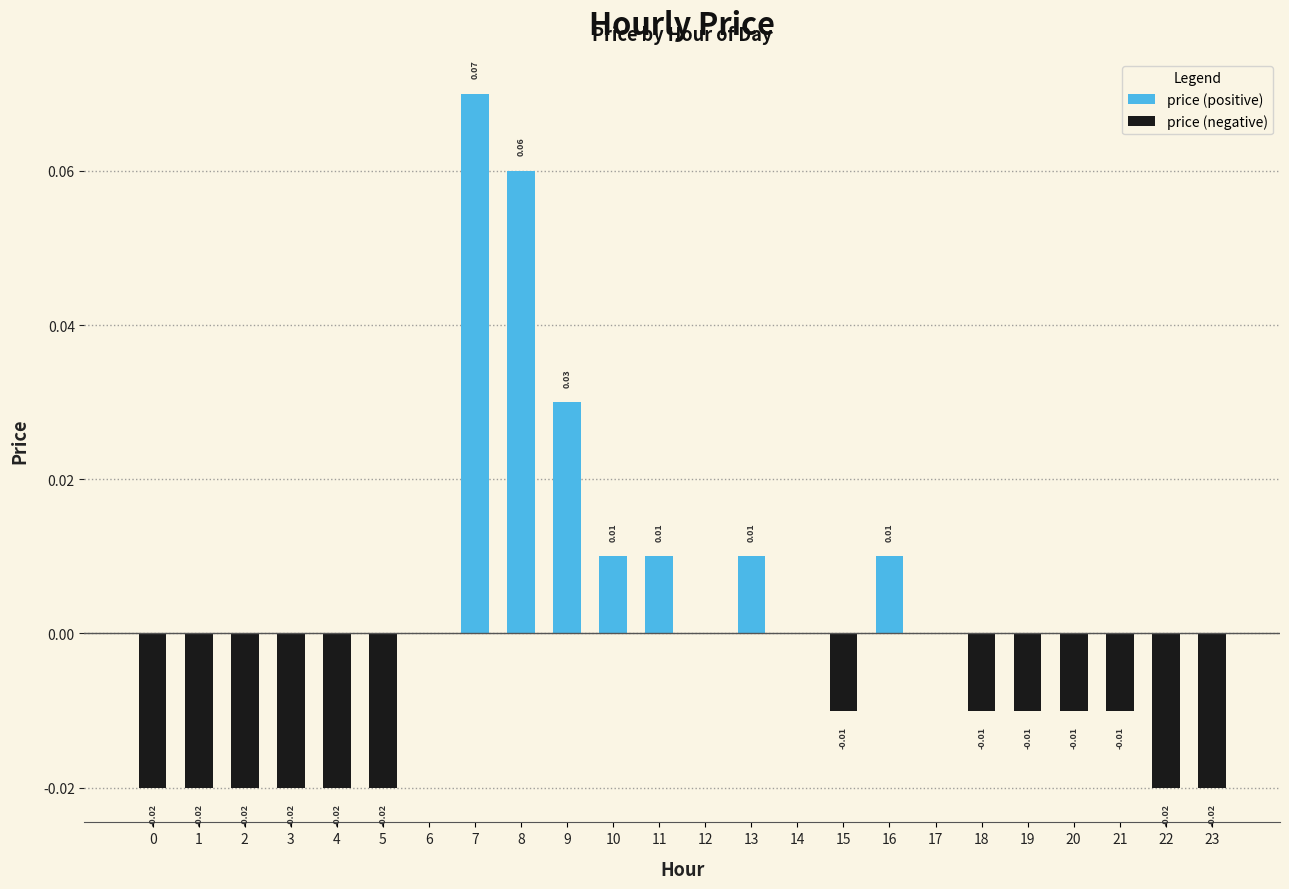

Reading left to right, what are all the values shown in this chart?

price (positive): 0=0.0	1=0.0	2=0.0	3=0.0	4=0.0	5=0.0	6=0.0	7=0.1	8=0.1	9=0.0	10=0.0	11=0.0	12=0.0	13=0.0	14=0.0	15=0.0	16=0.0	17=0.0	18=0.0	19=0.0	20=0.0	21=0.0	22=0.0	23=0.0
price (negative): 0=-0.0	1=-0.0	2=-0.0	3=-0.0	4=-0.0	5=-0.0	6=0.0	7=0.0	8=0.0	9=0.0	10=0.0	11=0.0	12=0.0	13=0.0	14=0.0	15=-0.0	16=0.0	17=0.0	18=-0.0	19=-0.0	20=-0.0	21=-0.0	22=-0.0	23=-0.0